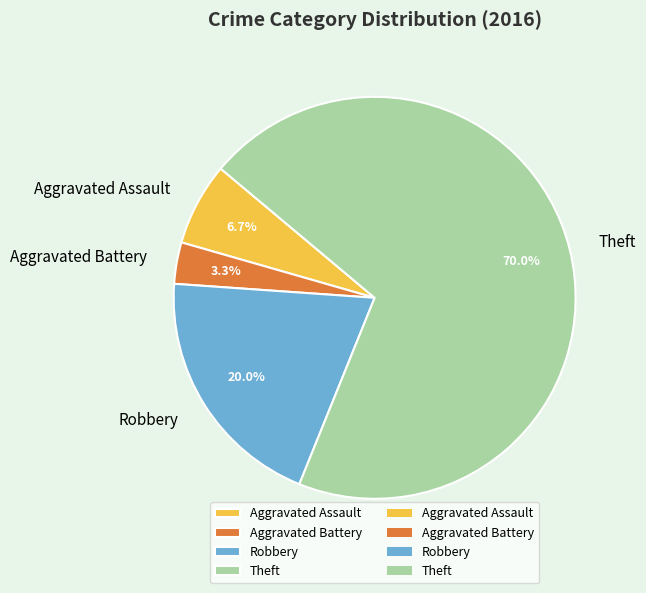

Is it true that Theft is 58% of the pie?

False